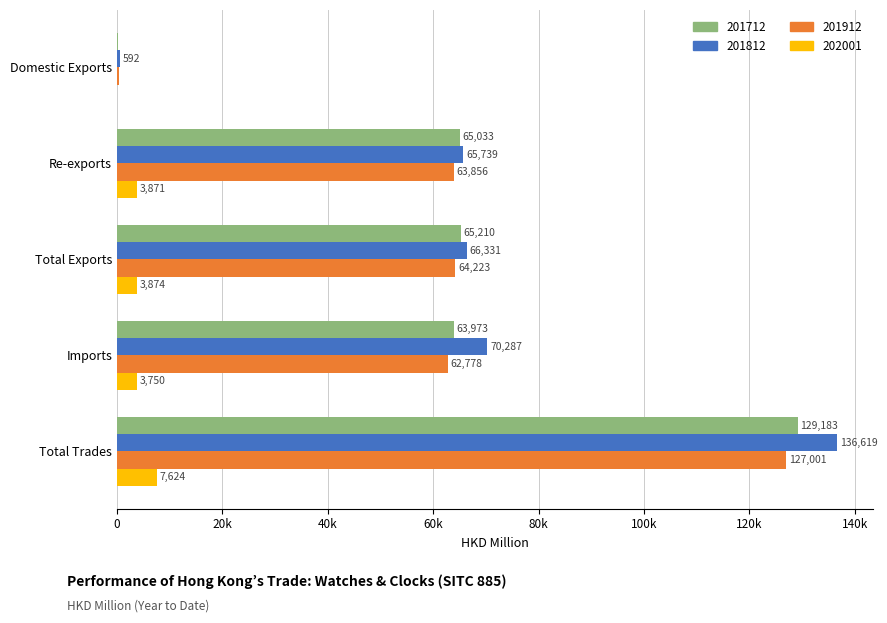

What are all the series names shown in the legend?

201712, 201812, 201912, 202001